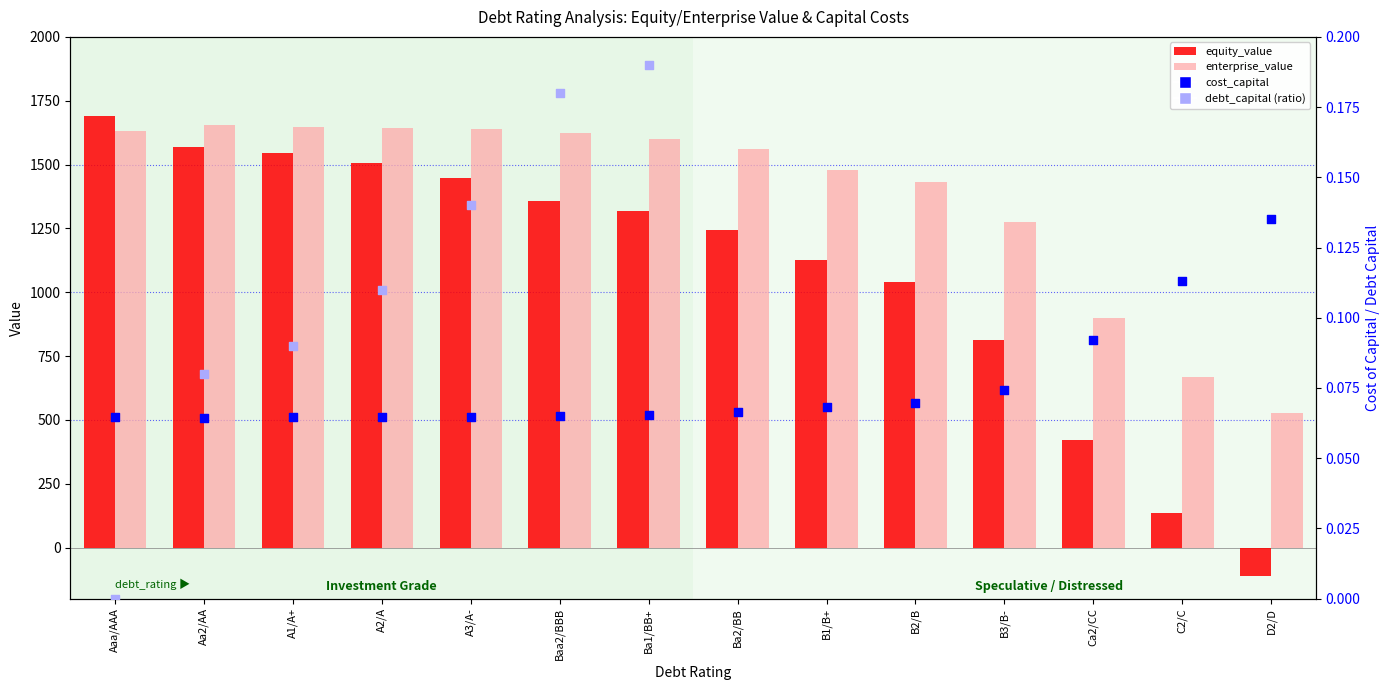

Which series has the largest total across all categories?

enterprise_value